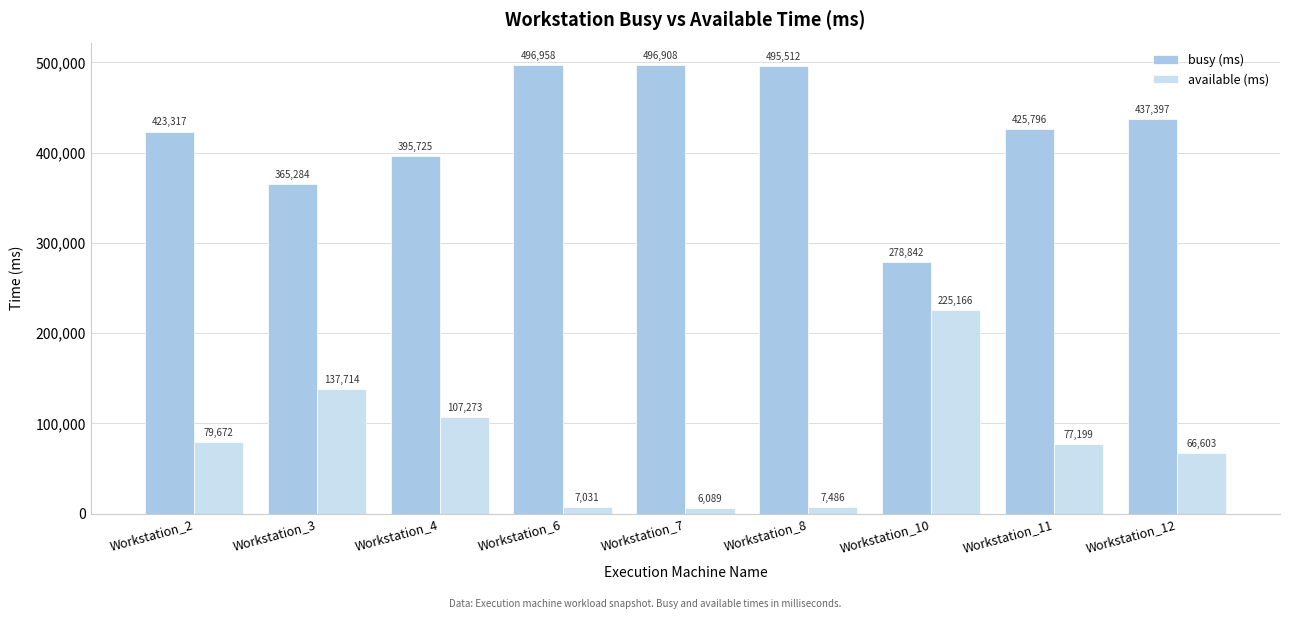

At how many categories does at least one series exceed 455819?

3